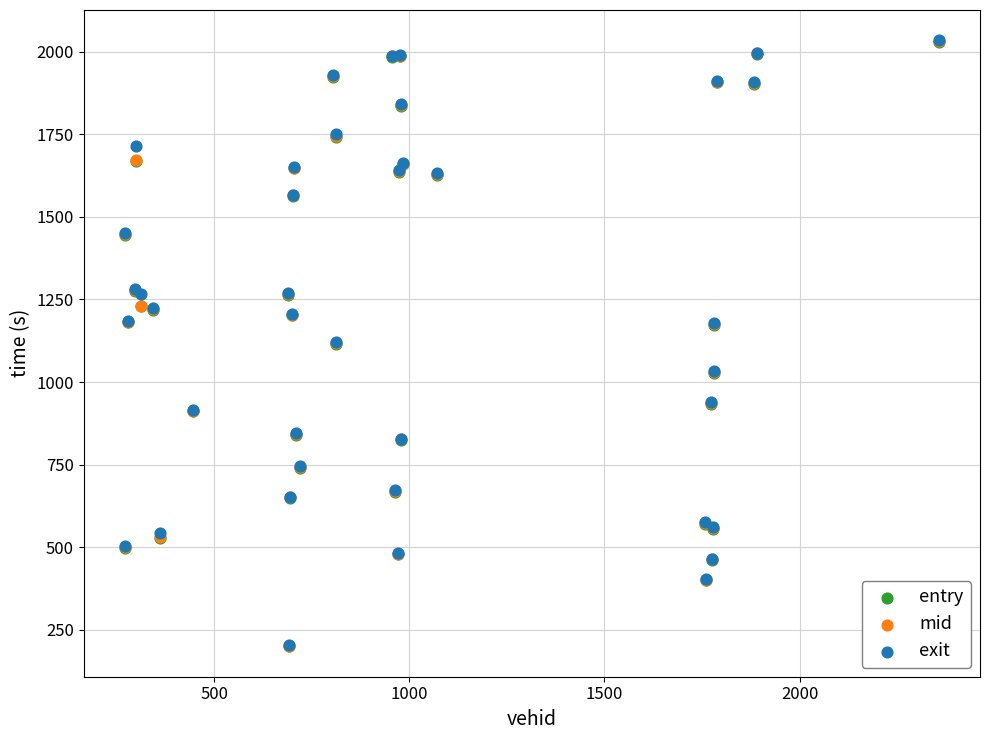

What are all the series names shown in the legend?

entry, mid, exit